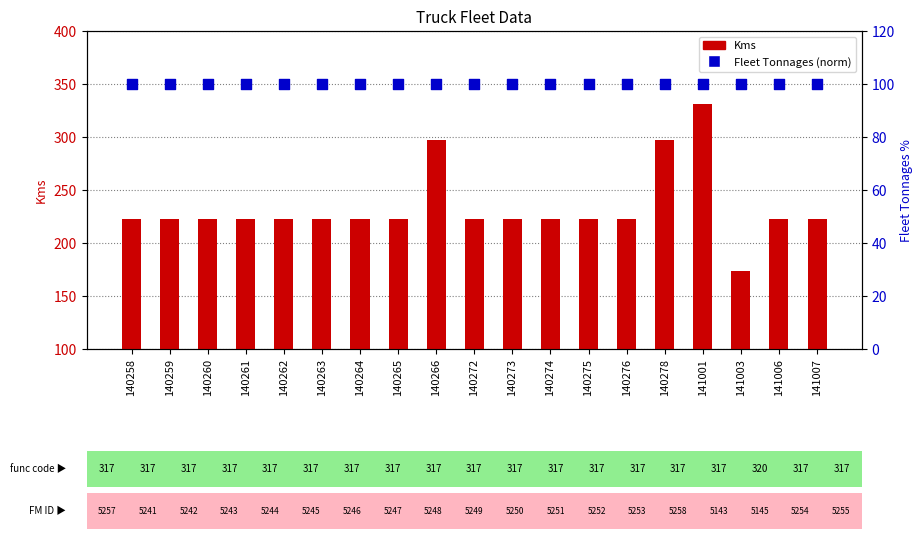

Which series has the largest total across all categories?

Kms